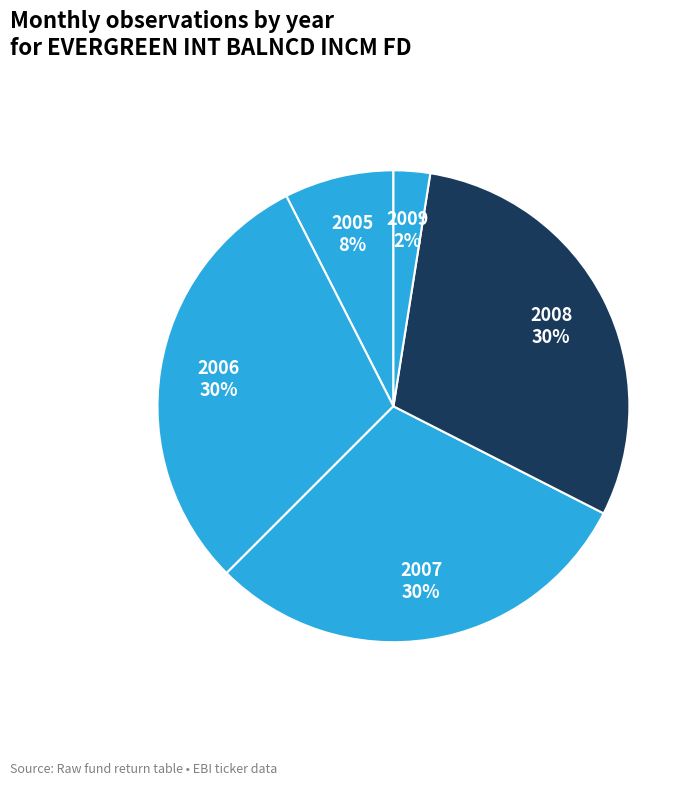

To the nearest percent, what is the combined percentage of 2007 and 2005?

37%